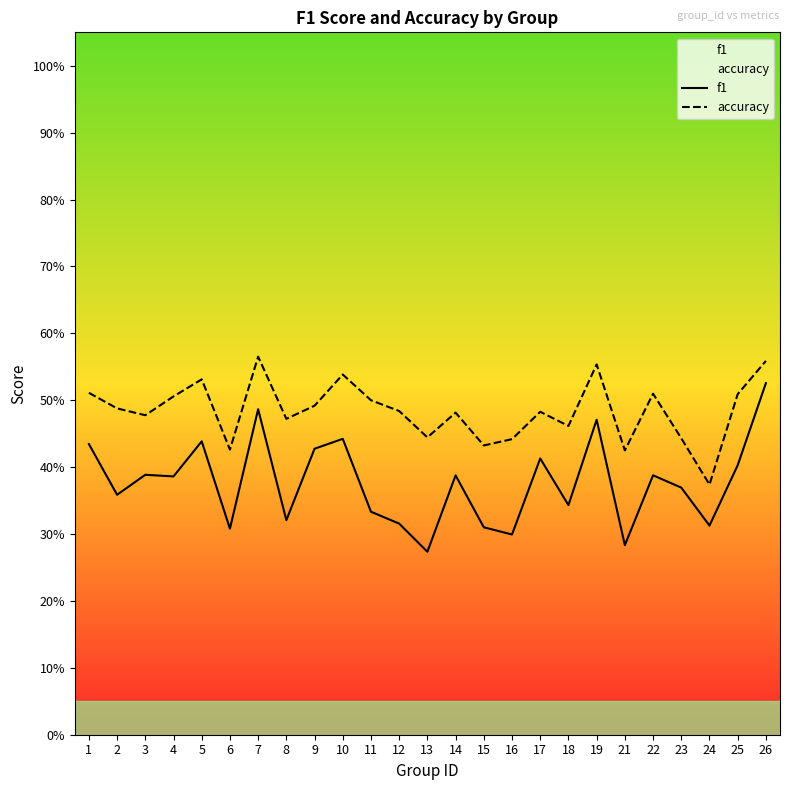

In f1, how many points are lower than both neighbors (excluding endpoints)?

9